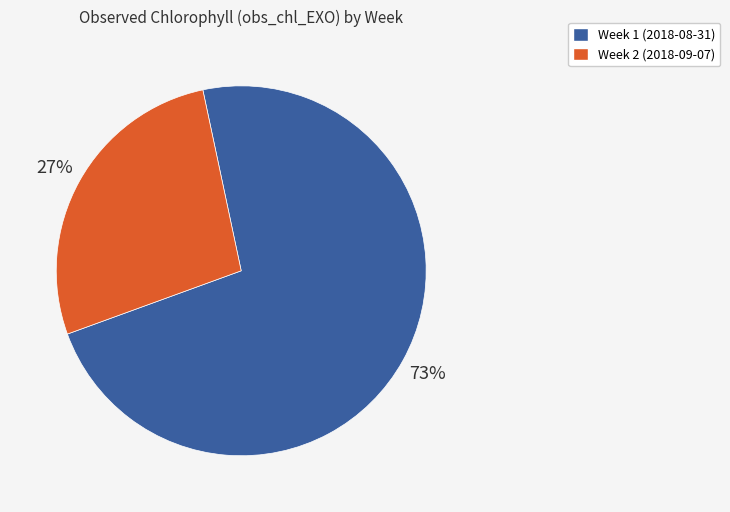

Does Week 2 (2018-09-07) account for over 50% of the chart?

No